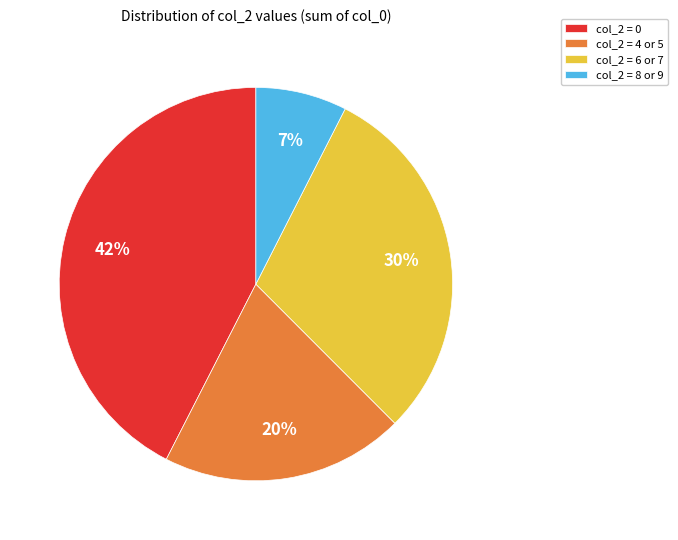

Between col_2 = 8 or 9 and col_2 = 0, which is larger?

col_2 = 0